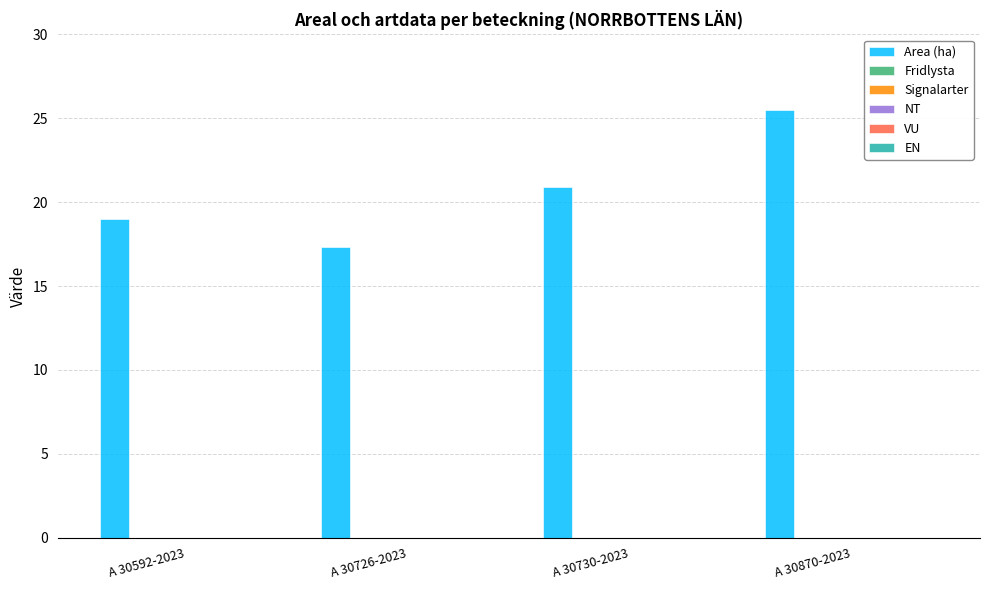

What is the value of the 2nd bar from the left?

17.3